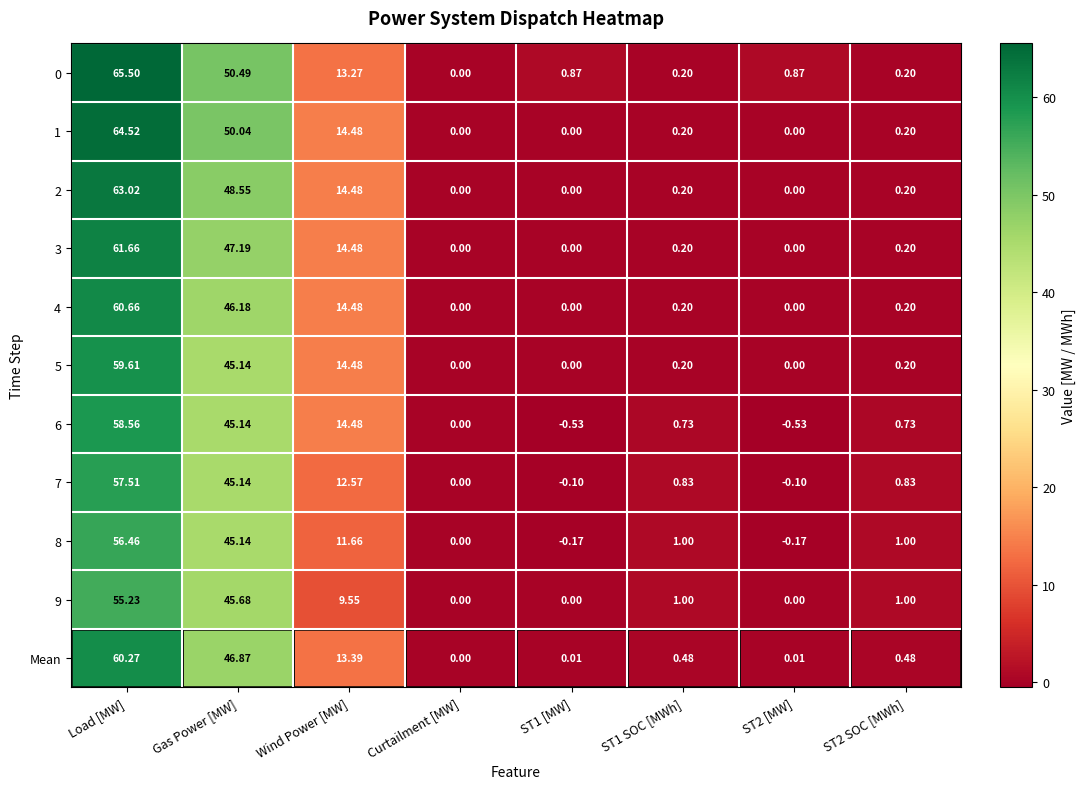

Is the value of 2 at ST2 [MW] greater than the value of 3 at ST1 SOC [MWh]?

No